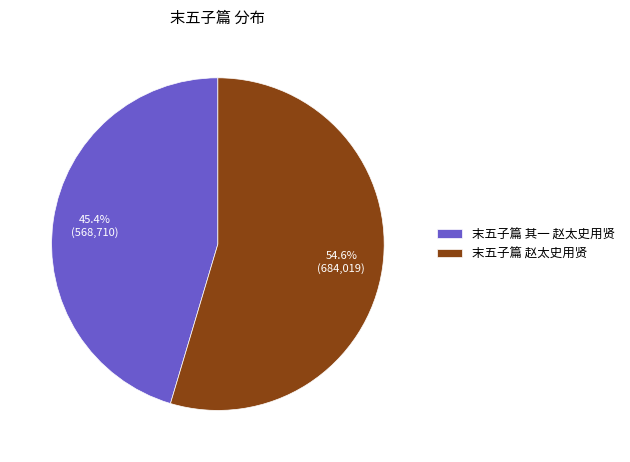

How many segments does this pie chart have?

2